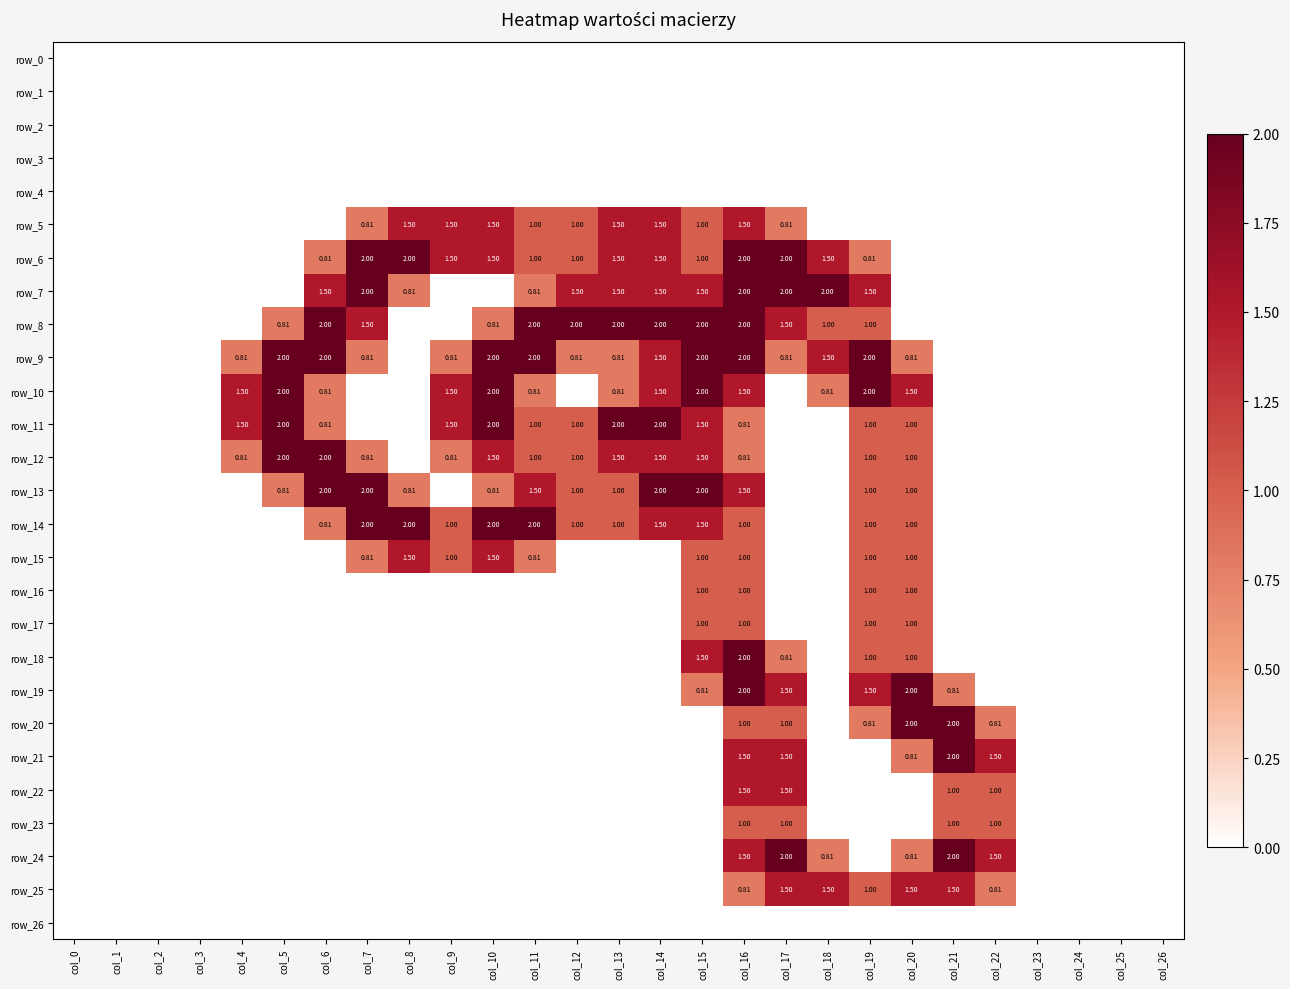

Which series has the largest total across all categories?

row_9